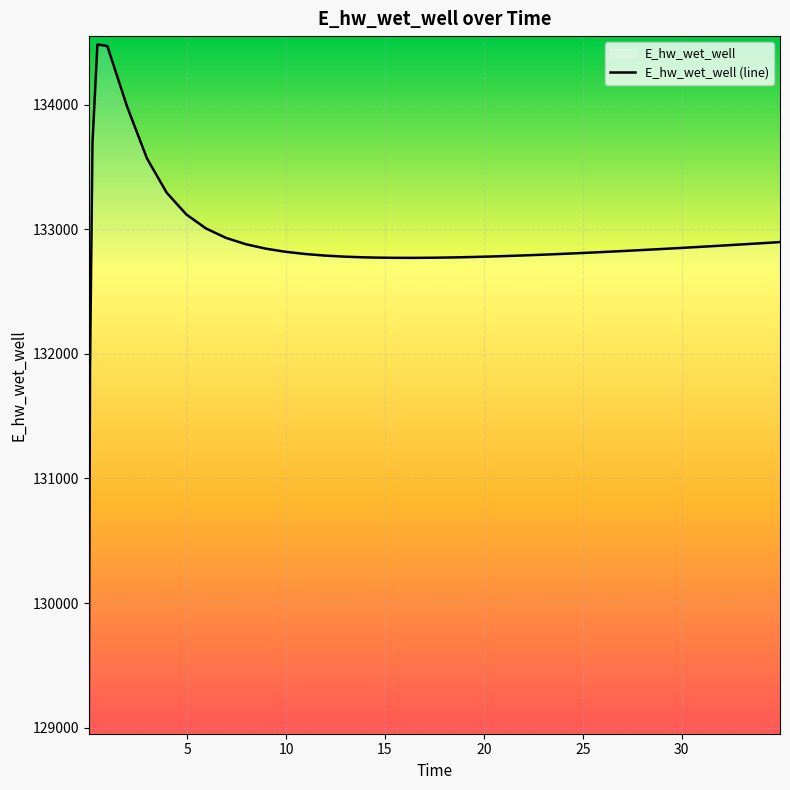

What is the difference between the maximum and minimum values?

5466.3